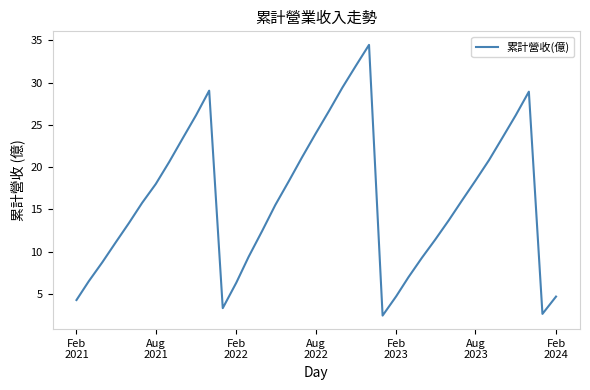

What is the minimum value shown in the chart?

2.4